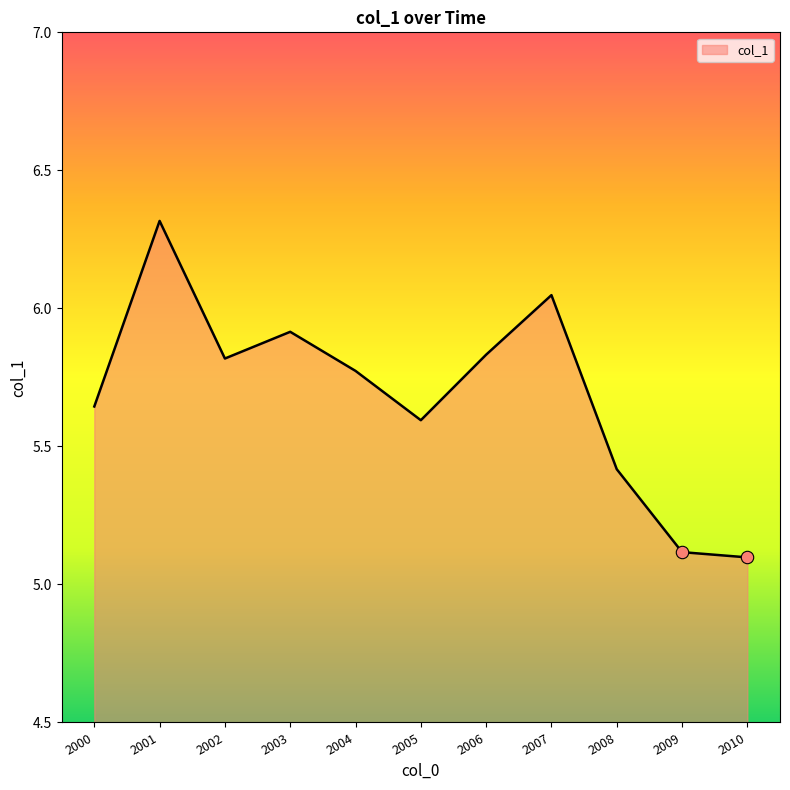

What is the change in value from 2004 to 2010?

-0.7